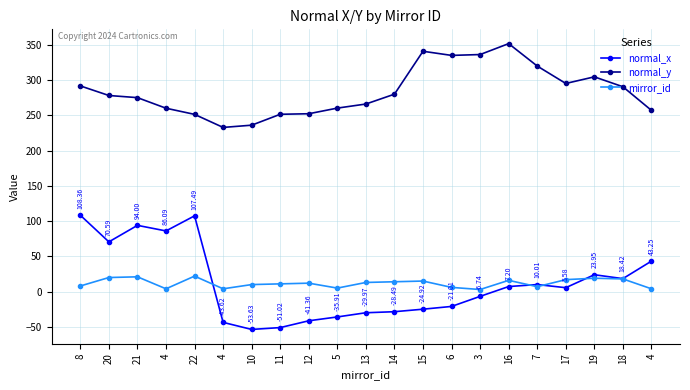

How many lines are shown in the chart?

3